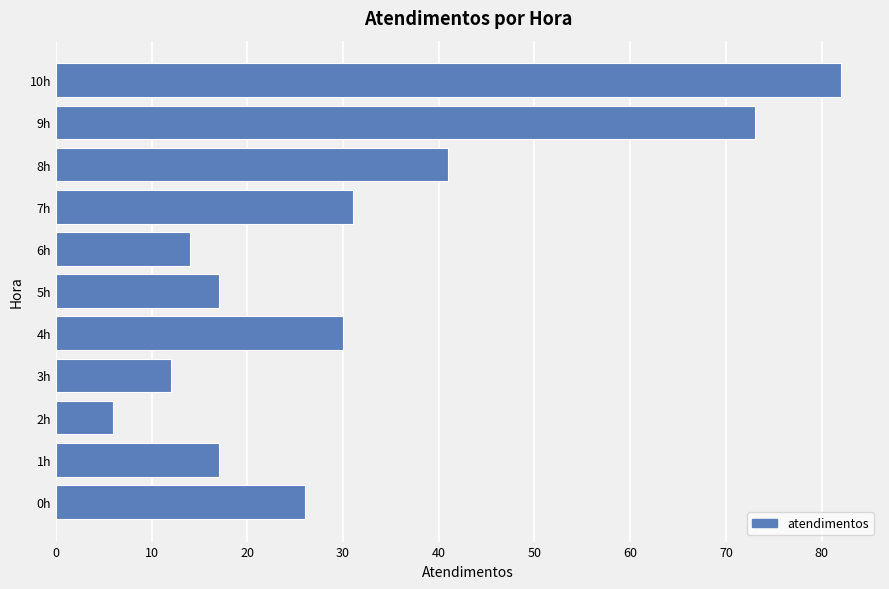

How many distinct data groups are displayed?

1